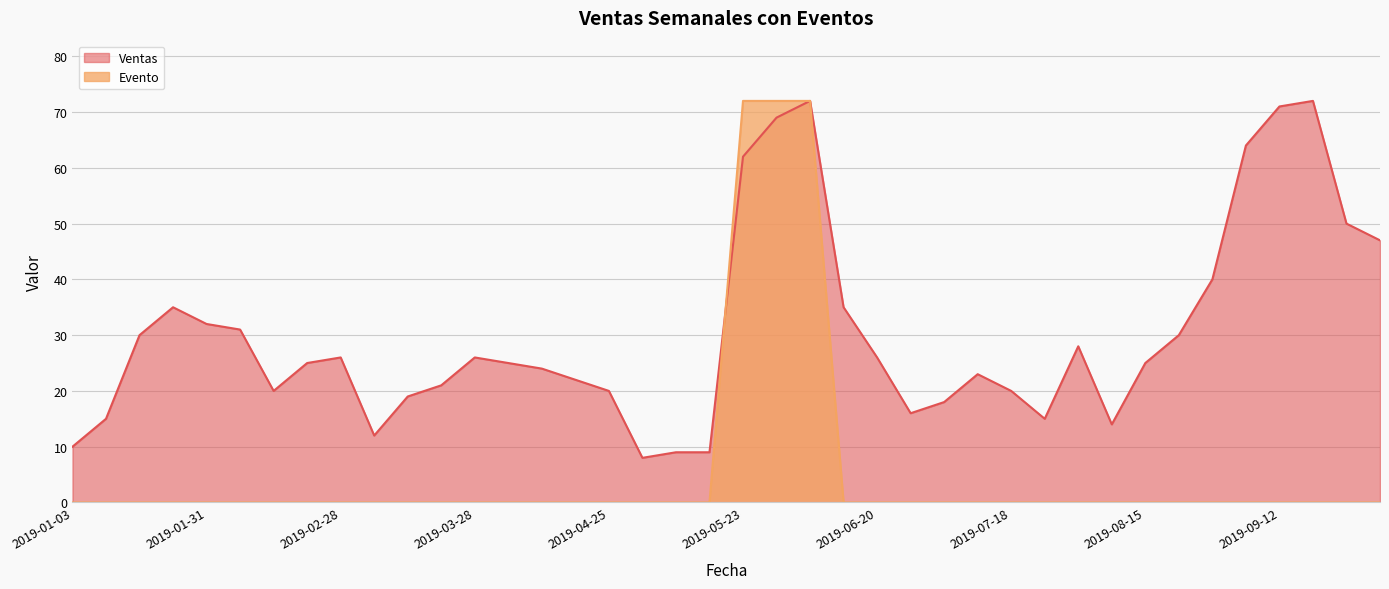

What is the difference between the highest and lowest values at 2019-02-28?

26